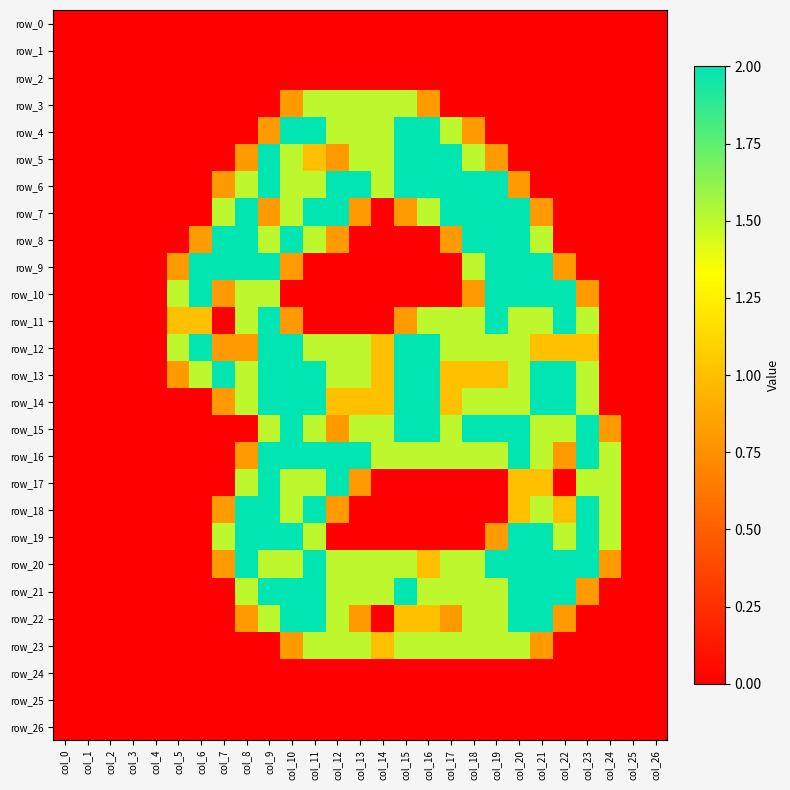

At which label does row_7 reach its minimum?

col_0